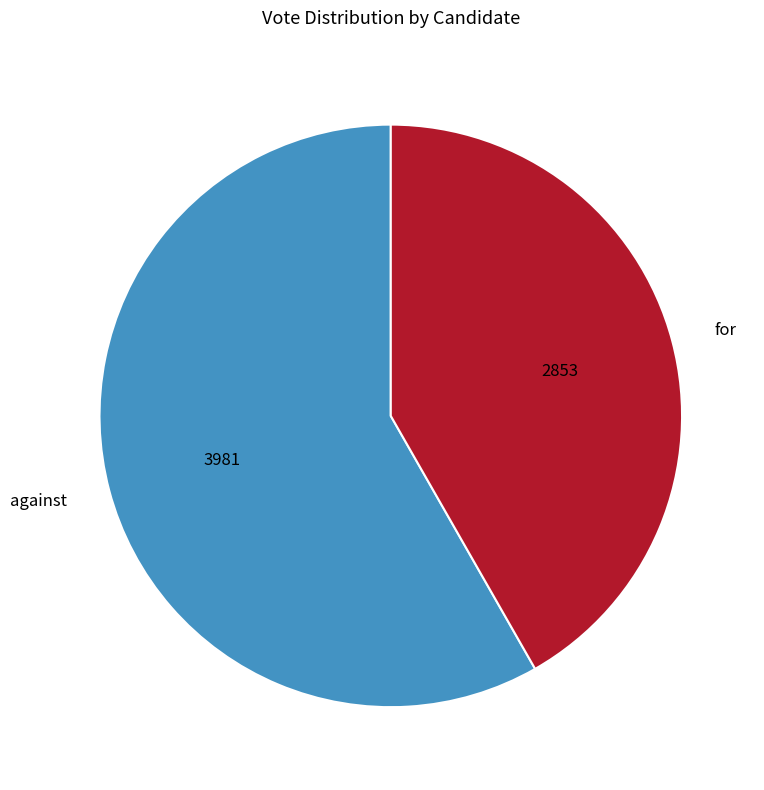

What is the smallest slice in the pie chart?

for